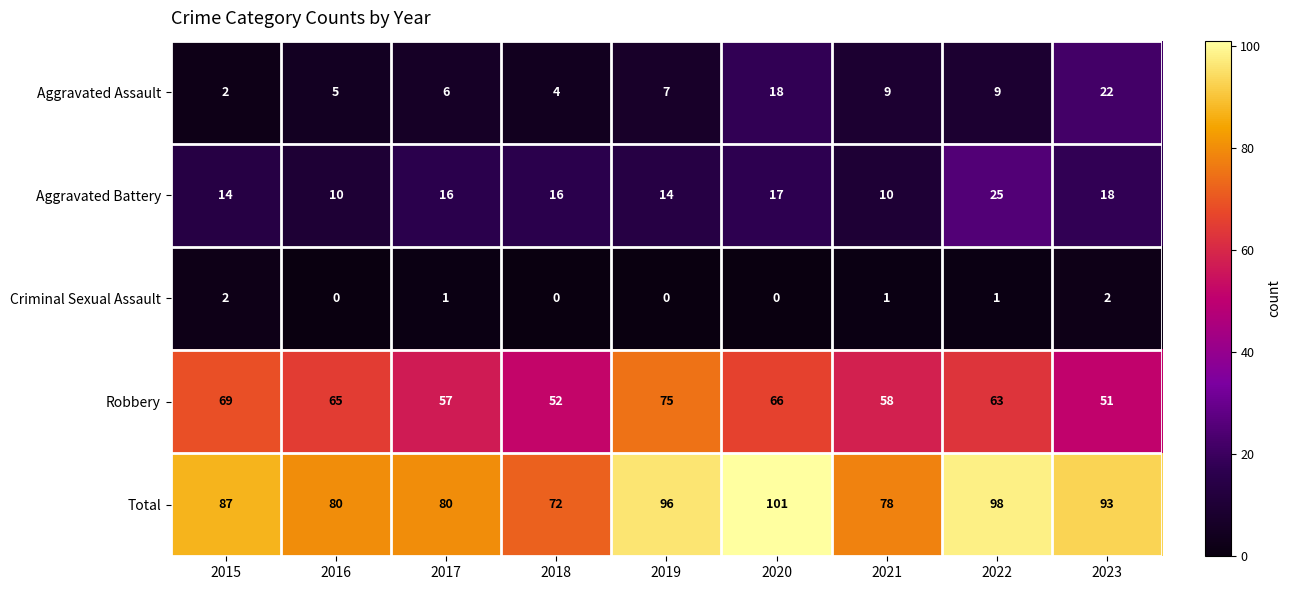

Count the number of data series in this chart.

5